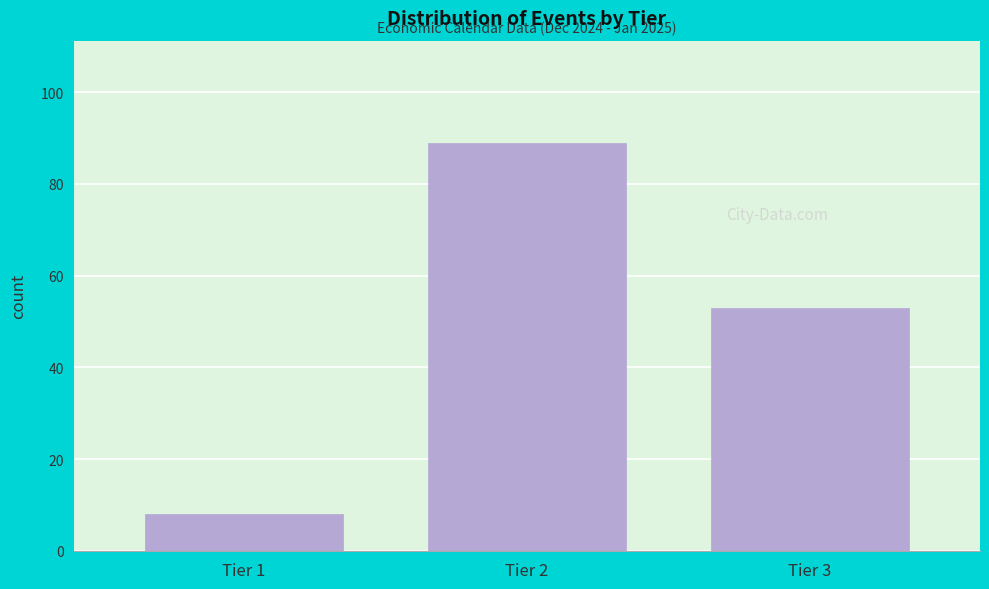

Reading left to right, list all the values displayed in this chart.

8	89	53